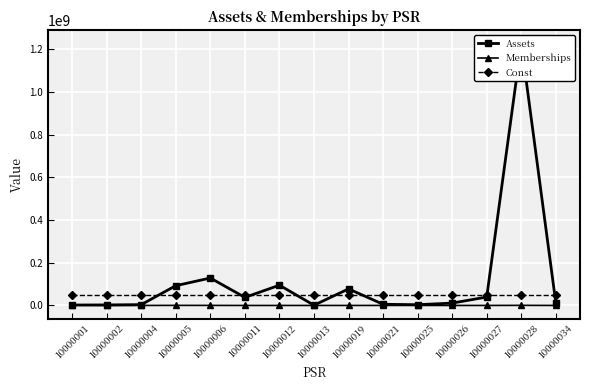

What are all the series names shown in the legend?

Assets, Memberships, Const